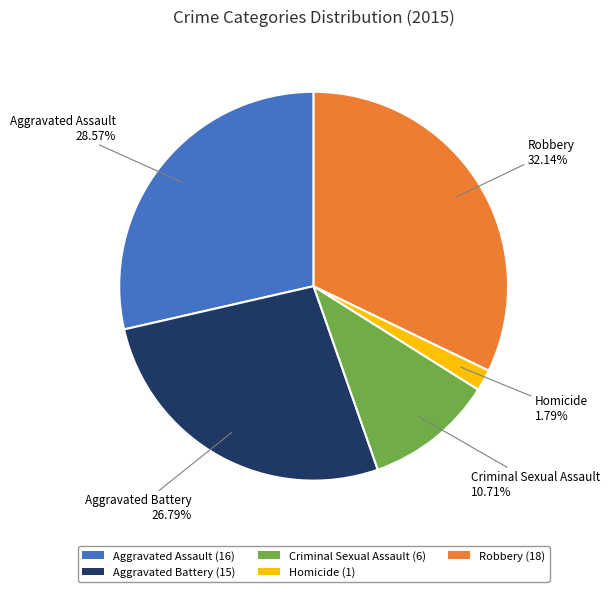

Combined, what portion of the pie is Robbery and Aggravated Assault?

60.7%